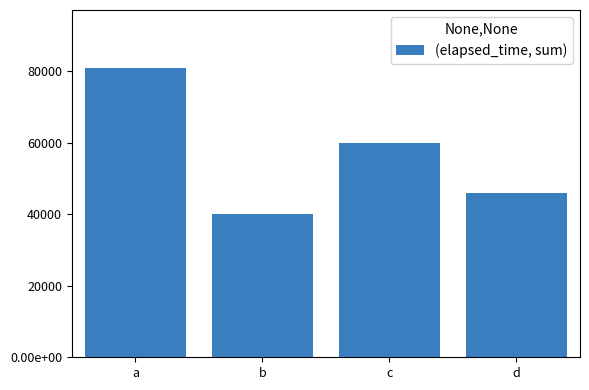

Reading left to right, transcribe all the data shown in this chart.

a=81000	b=40000	c=60000	d=46000